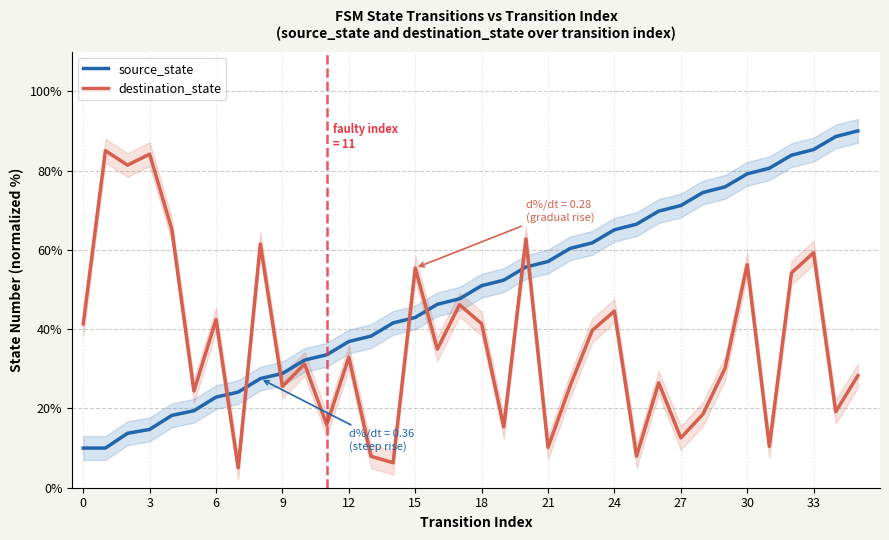

True or false: source_state has a value of 42.9 at 15.

True